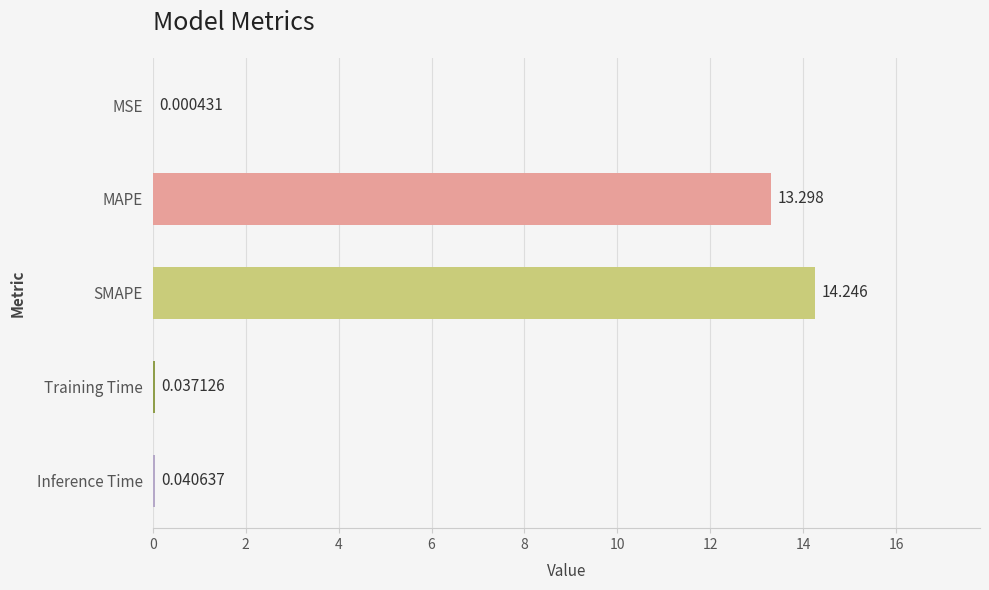

What is the average value?

5.5